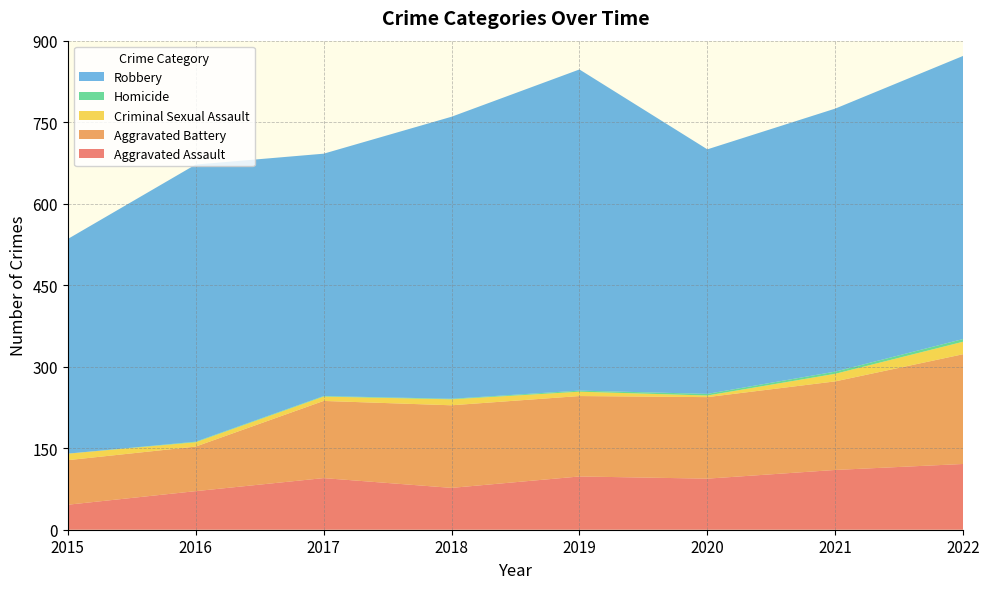

Reading left to right, list all the values displayed in this chart.

Aggravated Assault: 2015=46	2016=71	2017=95	2018=77	2019=98	2020=94	2021=110	2022=121
Aggravated Battery: 2015=82	2016=82	2017=142	2018=152	2019=148	2020=150	2021=163	2022=202
Criminal Sexual Assault: 2015=12	2016=8	2017=8	2018=11	2019=8	2020=3	2021=14	2022=23
Homicide: 2015=0	2016=1	2017=1	2018=1	2019=2	2020=3	2021=4	2022=5
Robbery: 2015=395	2016=510	2017=446	2018=519	2019=591	2020=450	2021=484	2022=521